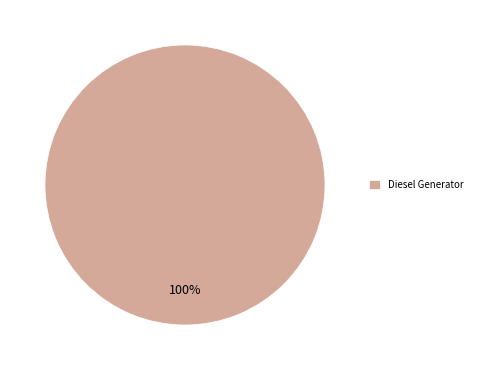

True or false: Diesel Generator accounts for 100% of the total.

True